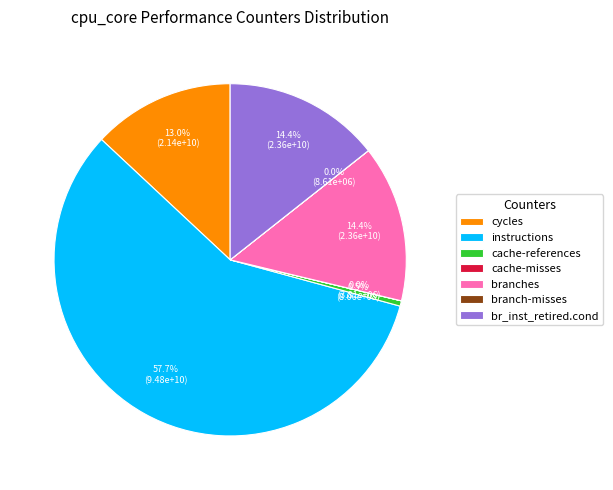

What percentage is NOT represented by cycles?

87.0%